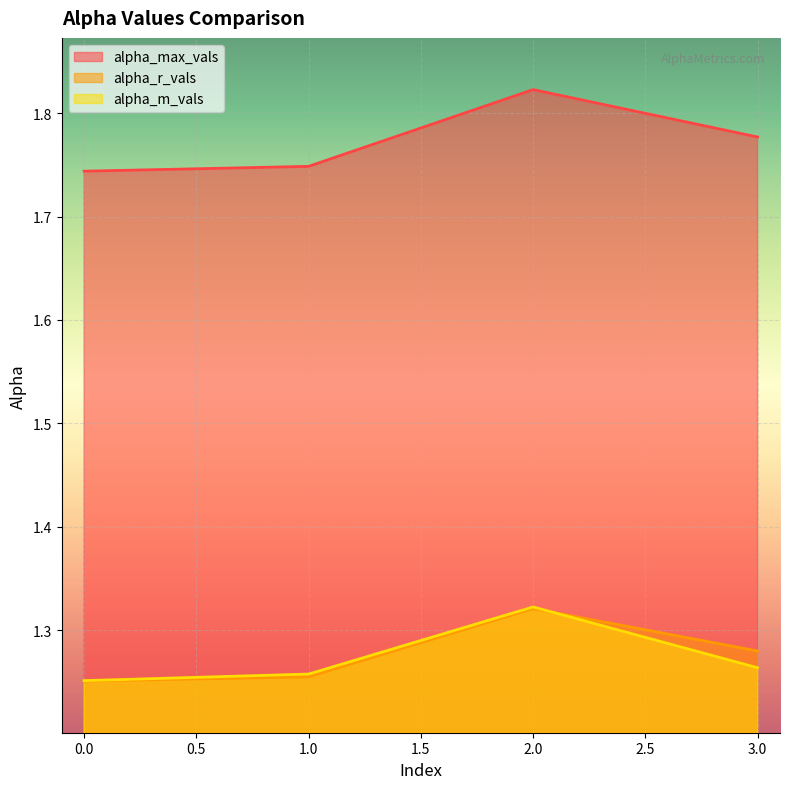

True or false: alpha_m_vals and alpha_r_vals cross at least once.

True